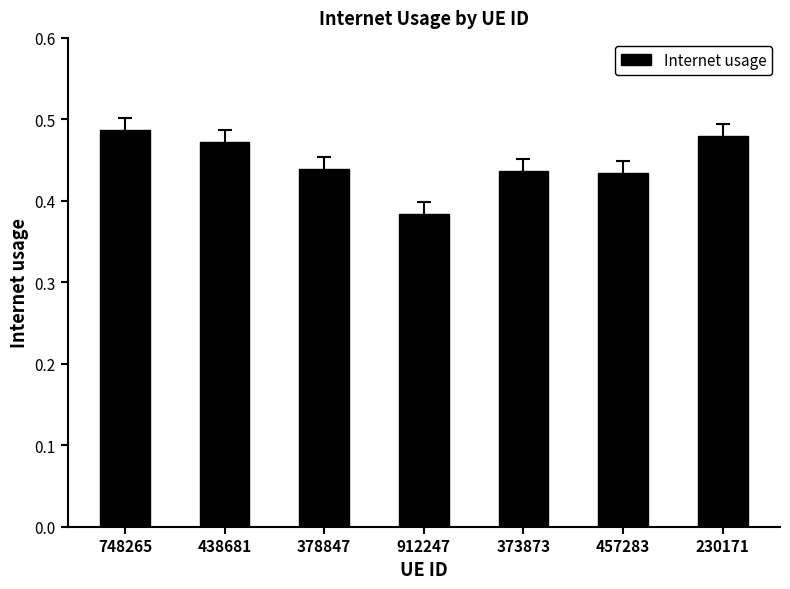

Which category has the lowest value across all series?

912247